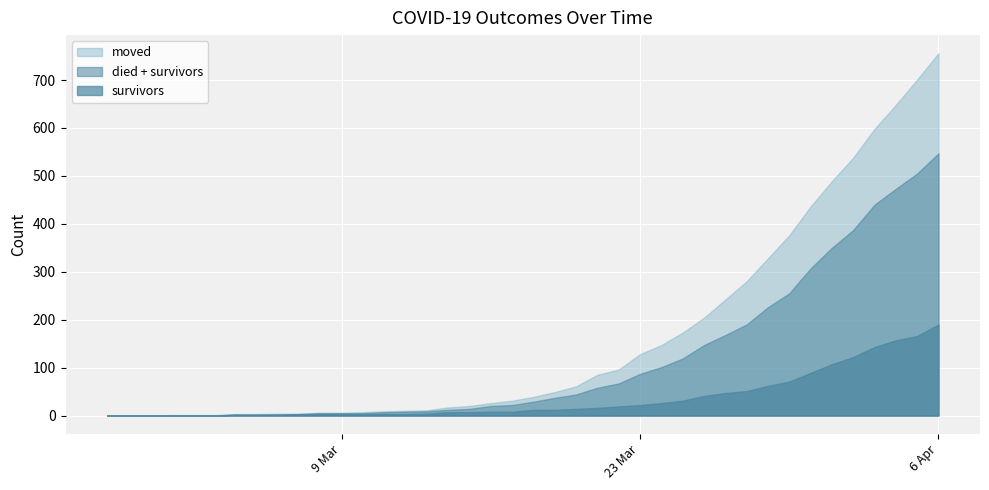

What is the maximum value shown in the chart?

756